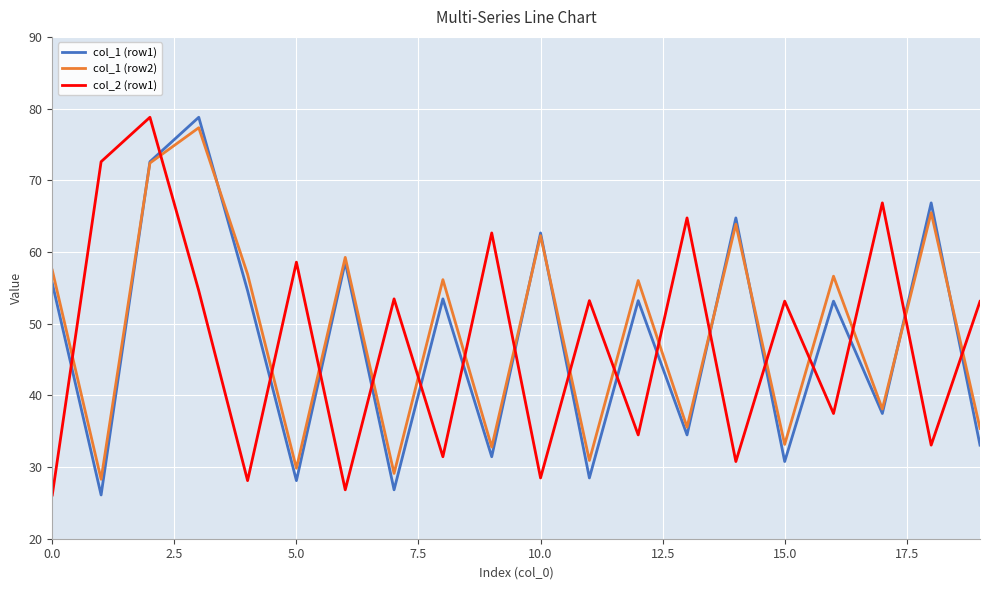

What is the minimum value shown in the chart?

26.1